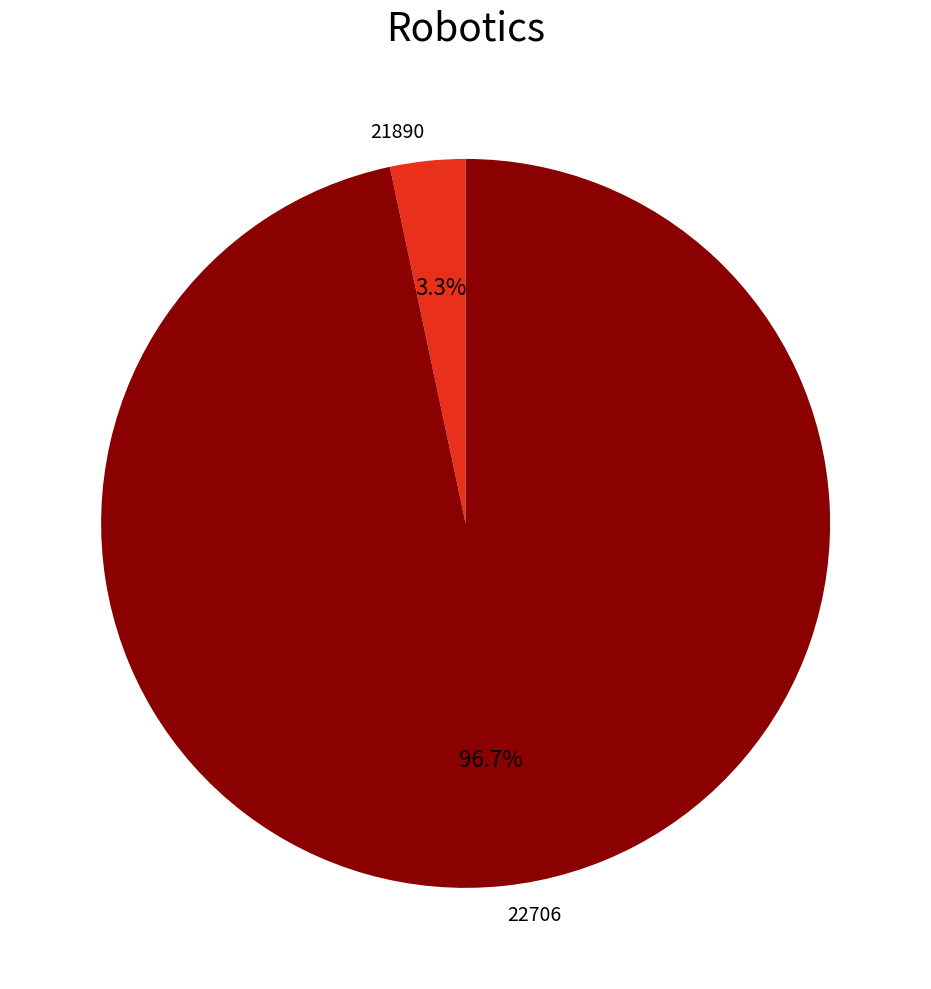

Which slice is the smallest?

21890